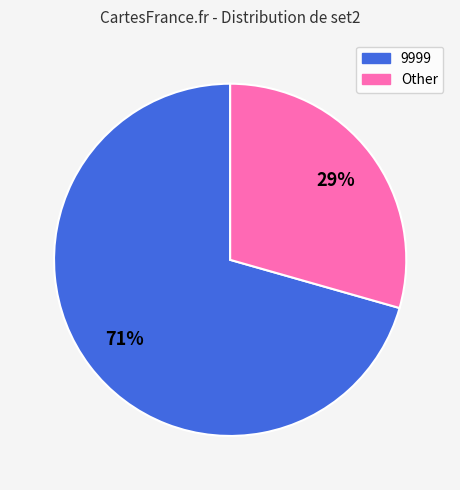

To the nearest percent, what is the average slice percentage?

50%